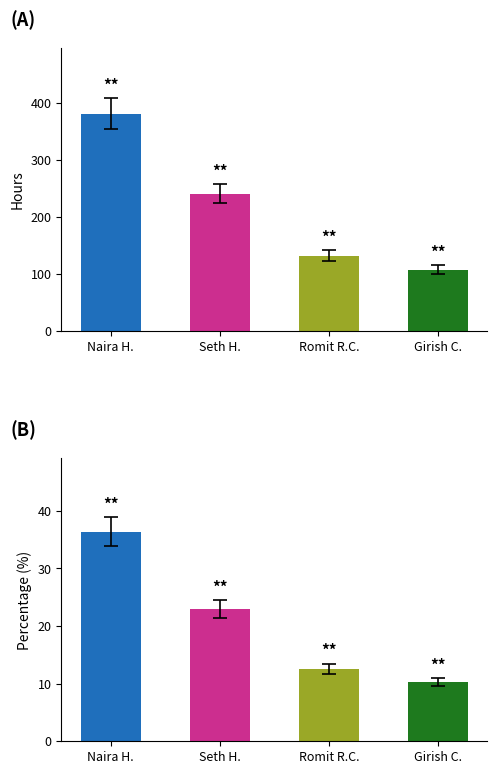

Rank the series at Naira H. from highest to lowest value.

hours, percentage